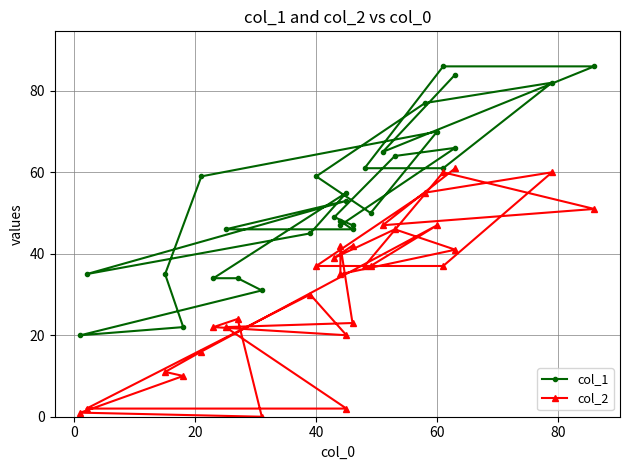

What is the difference between the second highest and minimum values in the col_2 series?

60